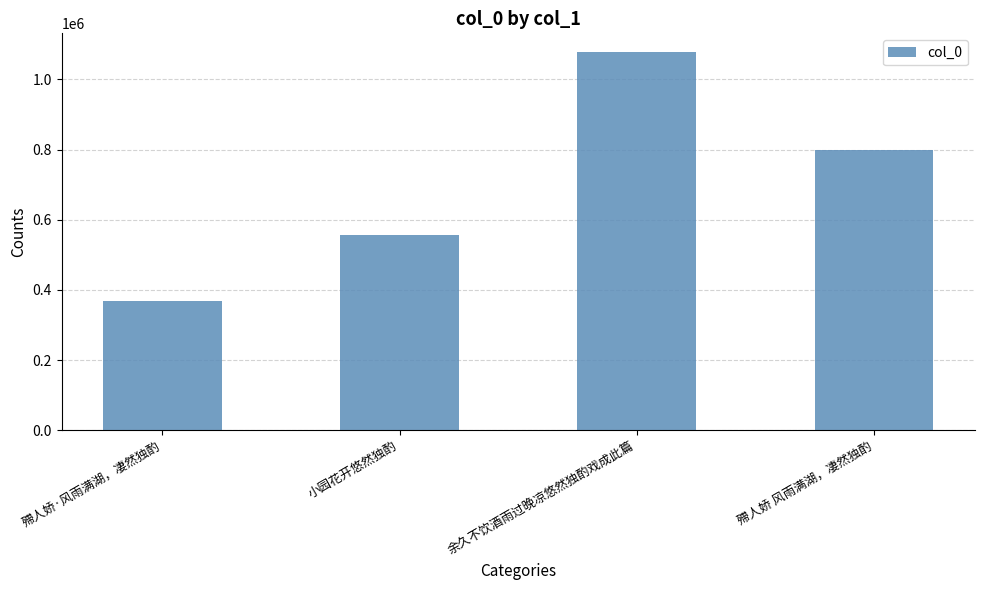

Which category has the lowest value across all series?

殢人娇·风雨满湖，凄然独酌